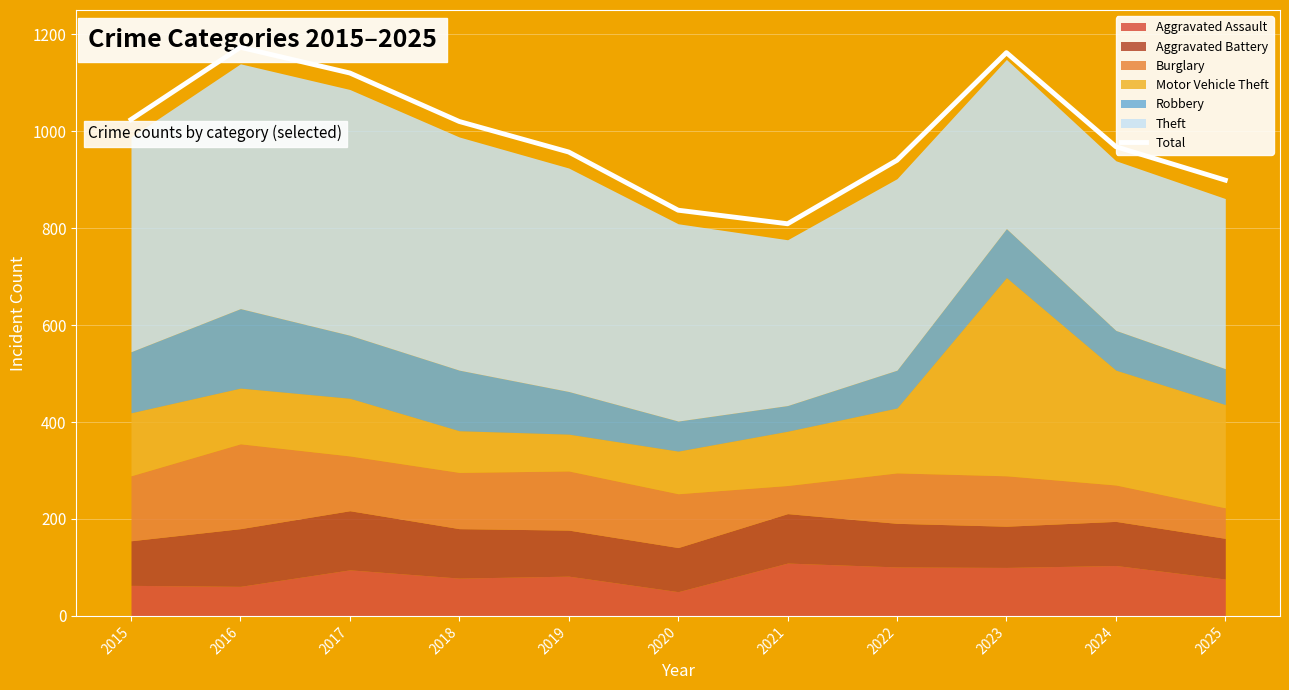

What is the value of the 9th point from the left?

1162